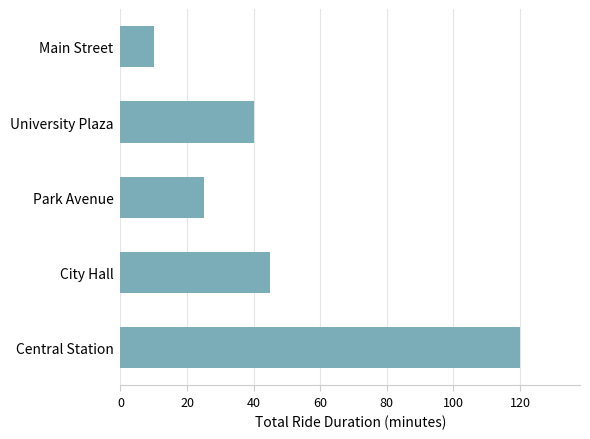

Reading bottom to top, what are all the values shown in this chart?

Central Station=120	City Hall=45	Park Avenue=25	University Plaza=40	Main Street=10